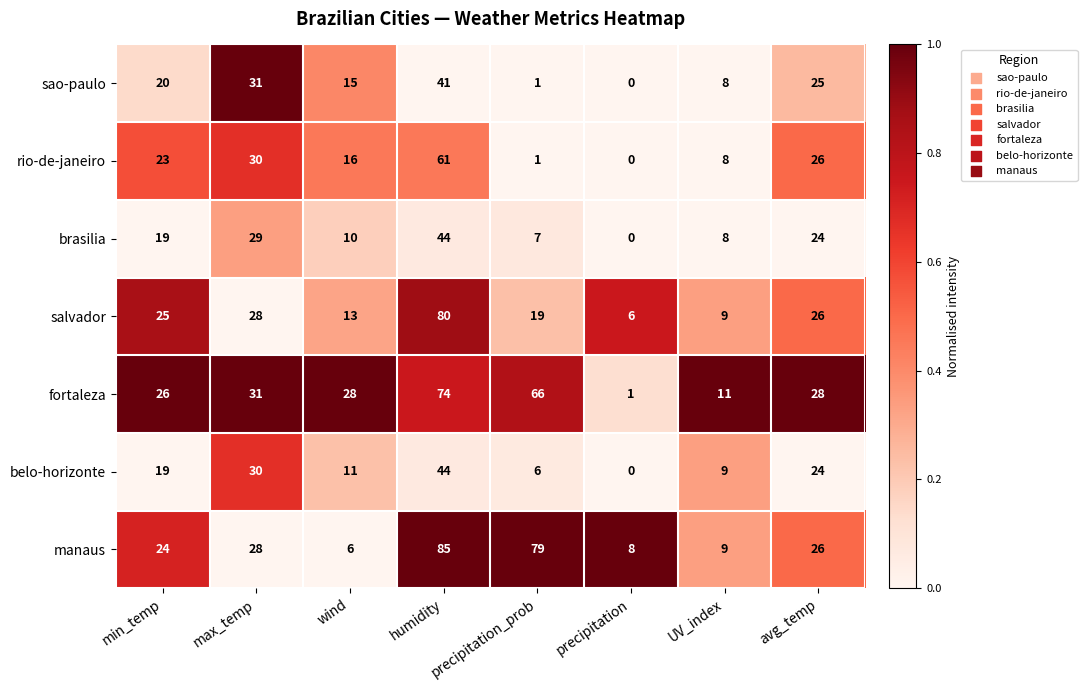

What is the approximate value of fortaleza at avg_temp, to the nearest 10?

30